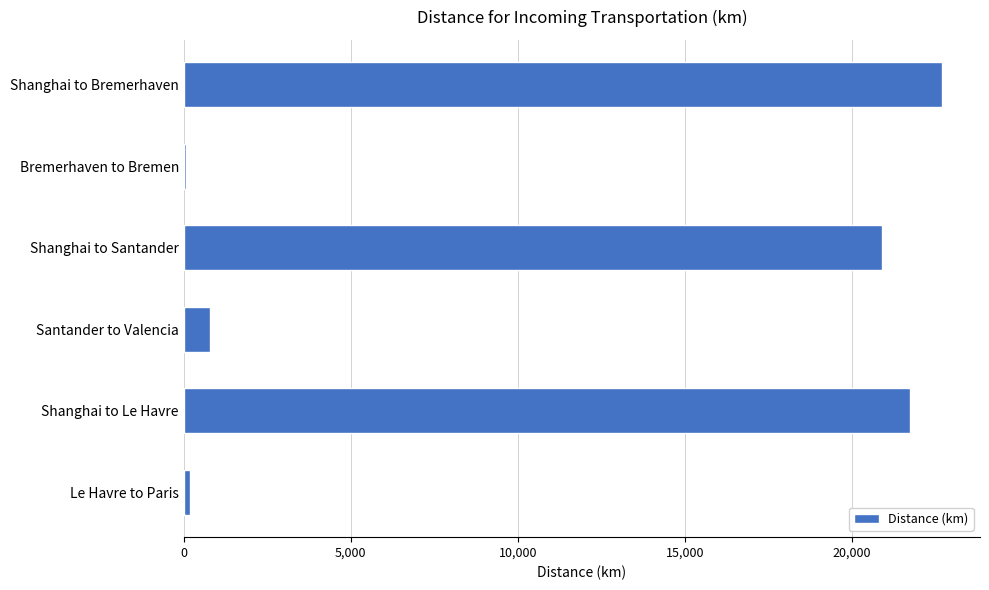

Which label corresponds to the largest value in the chart?

Shanghai to Bremerhaven